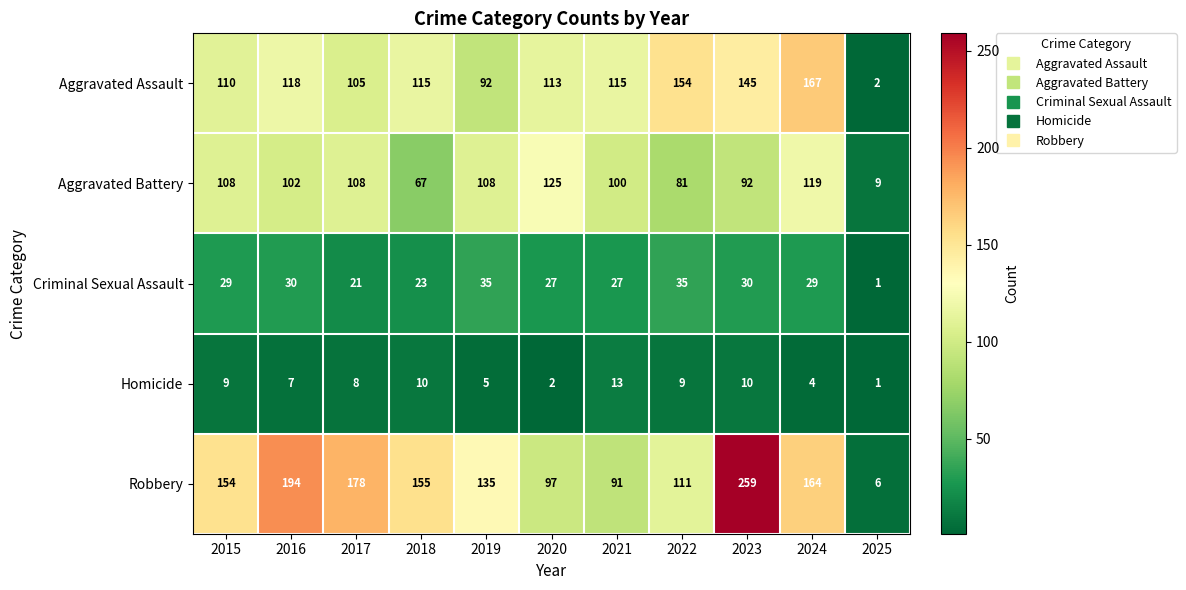

Which series has the largest total across all categories?

Robbery